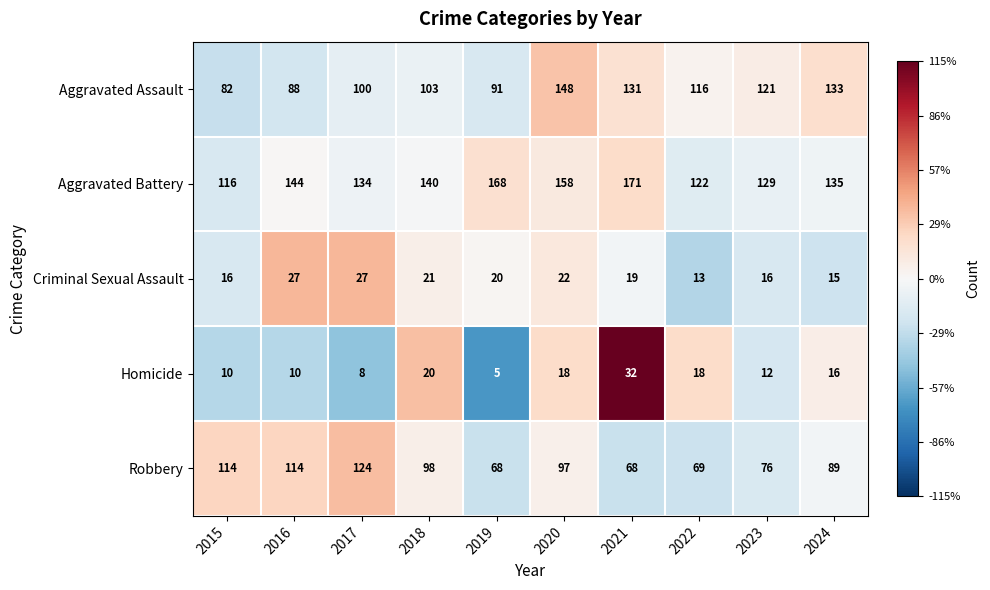

What is the difference between the highest and lowest values at 2021?

152